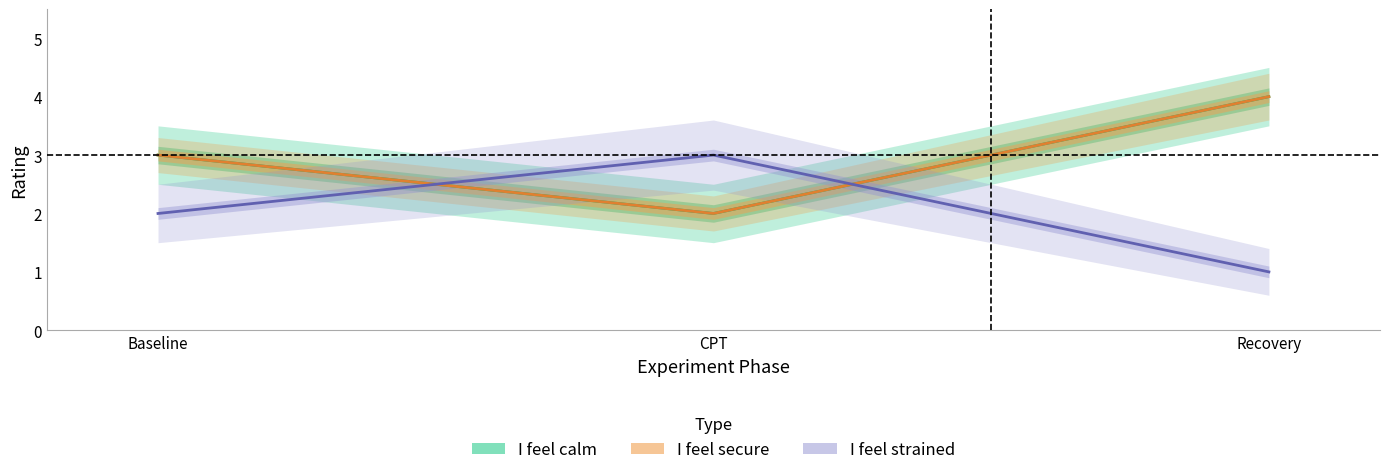

What is the label of the 3rd point from the left?

Recovery